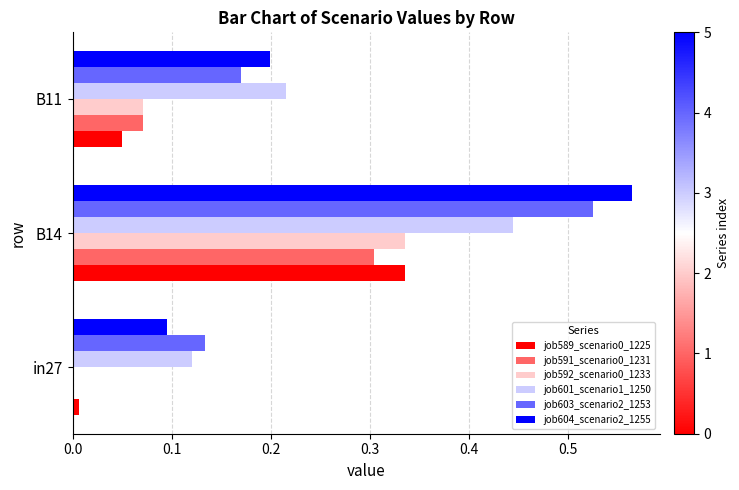

Which series has the largest total across all categories?

job604_scenario2_1255